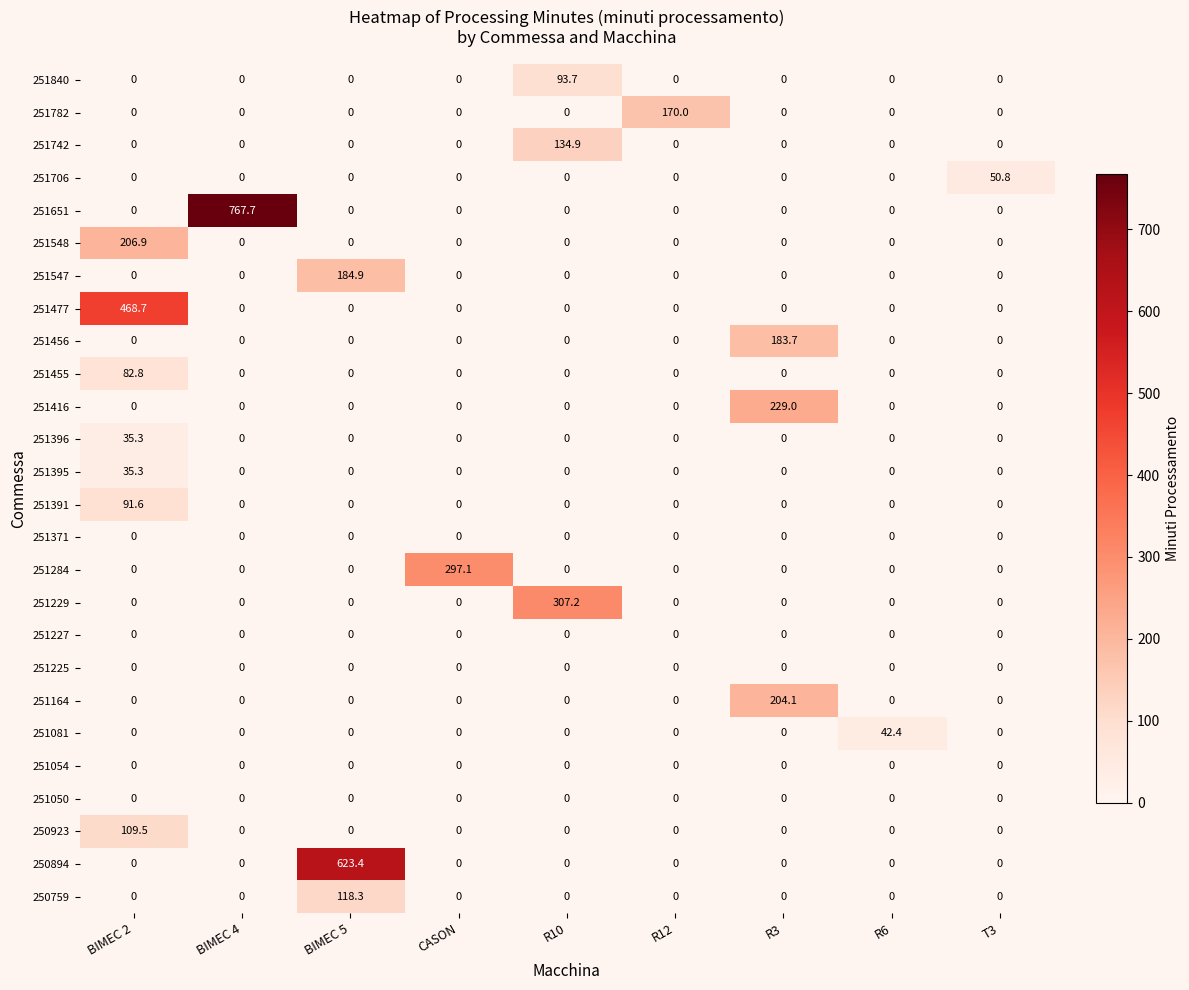

What is the approximate value of 251081 at R6?

42.4